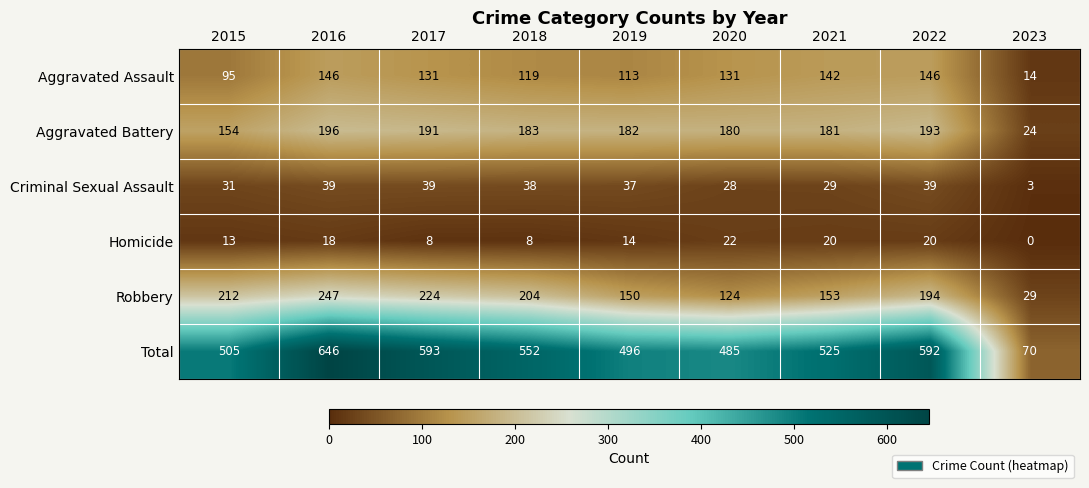

Which series has the largest total across all categories?

Total